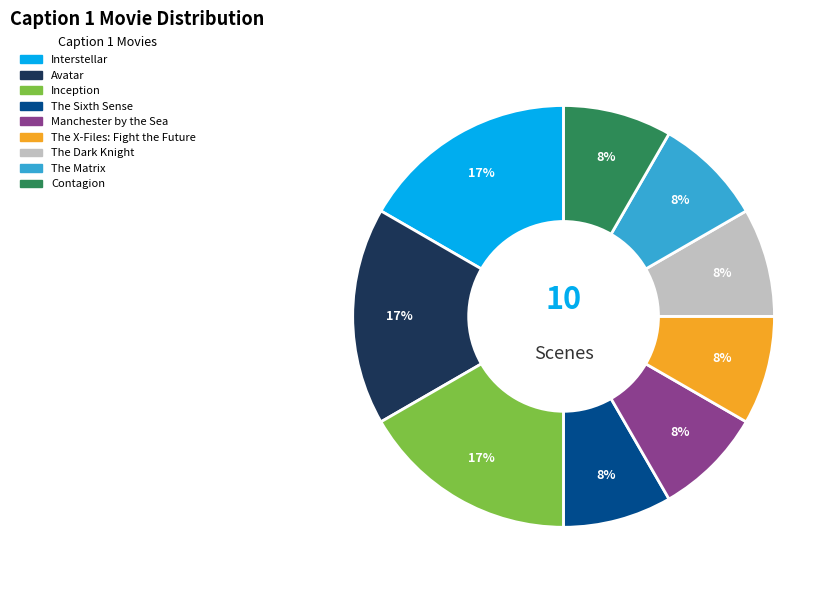

What percentage is the Interstellar slice, to the nearest percent?

17%